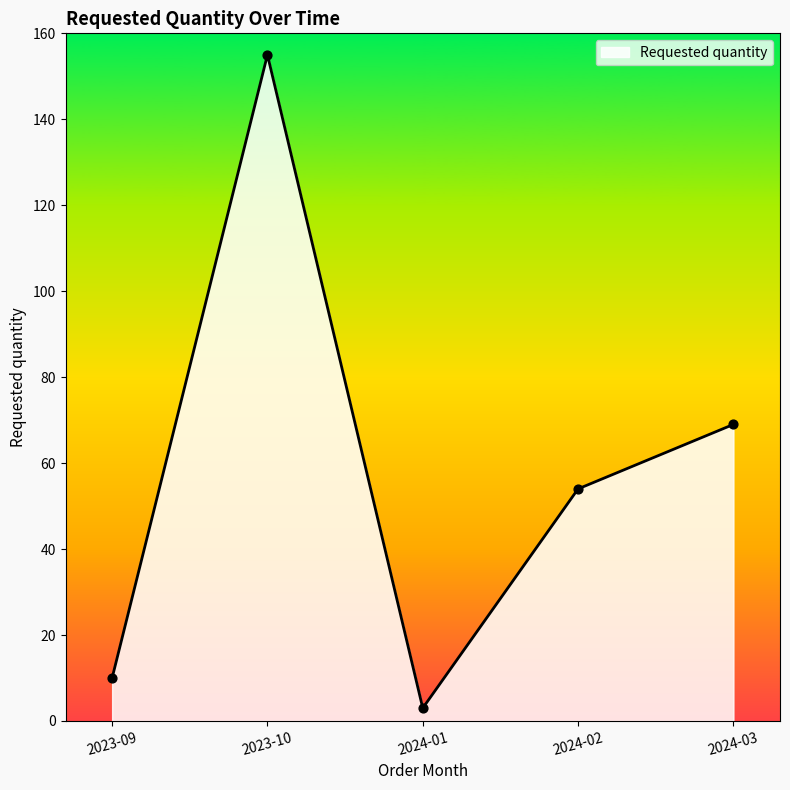

What is the change in value from 2023-09 to 2024-03?

+59